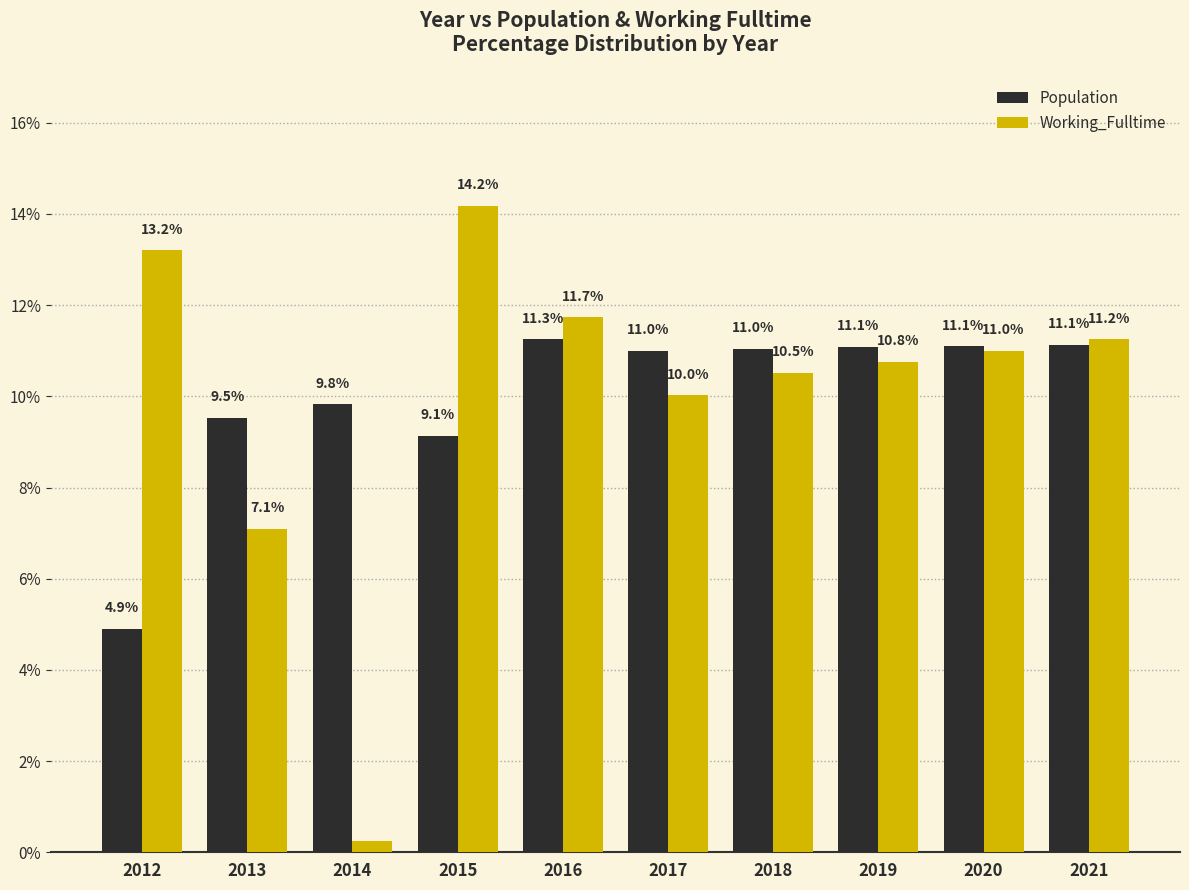

How many bars are there in total?

20